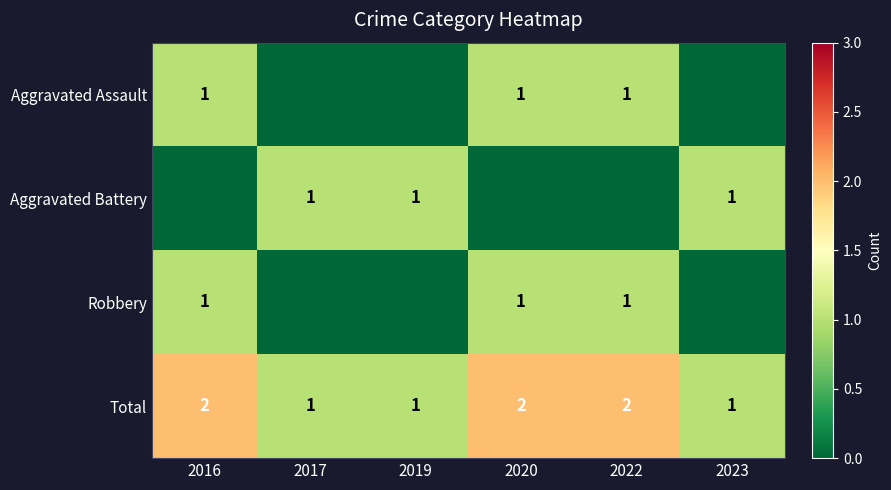

What is the sum of all Total values?

9